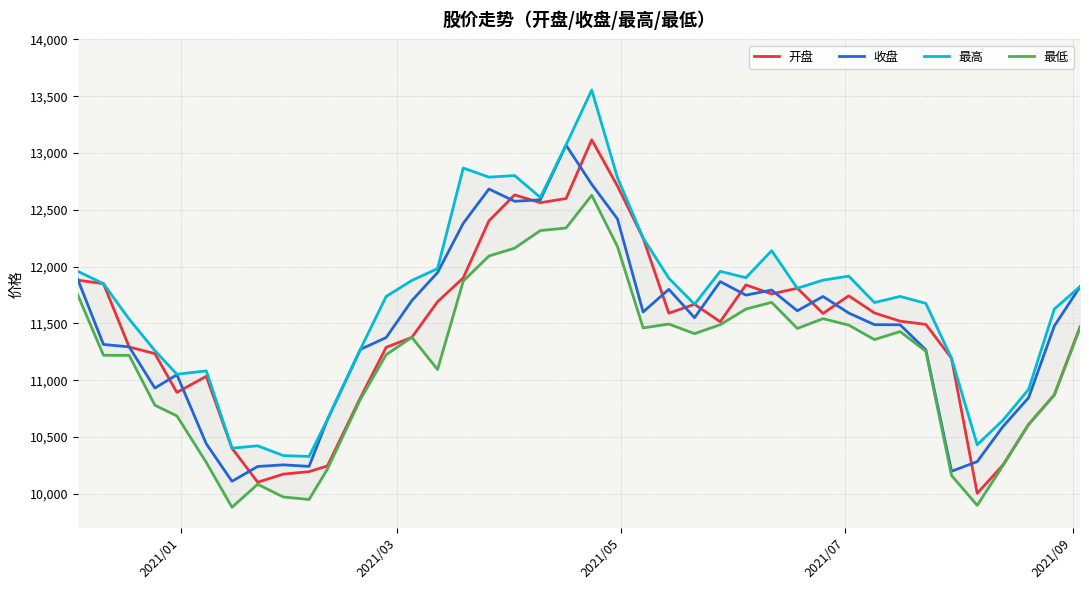

What is the minimum value for 开盘?

10004.7